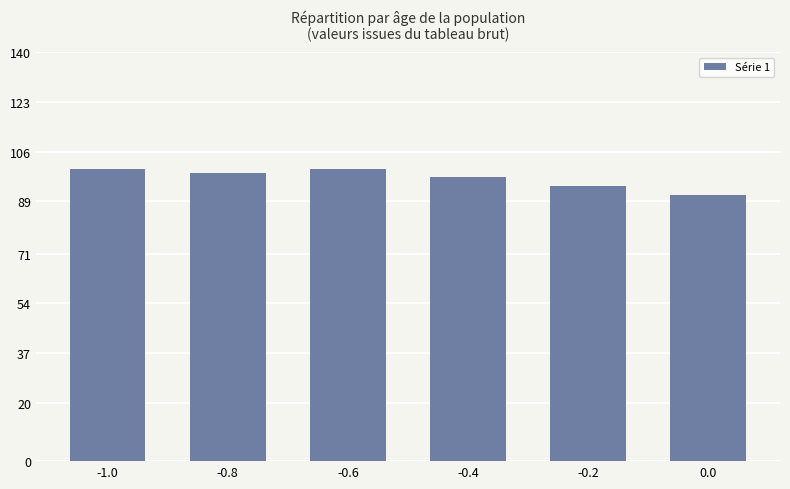

What is the difference between the maximum and minimum values?

8.7